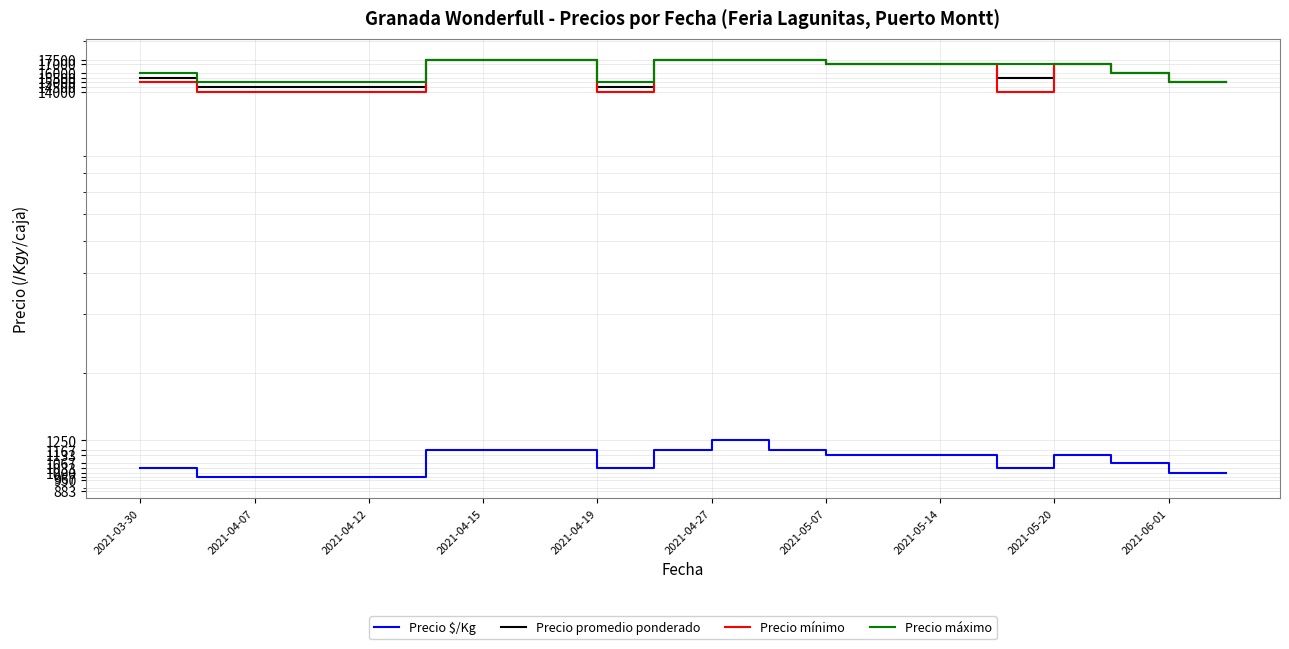

What is the maximum value shown in the chart?

17500